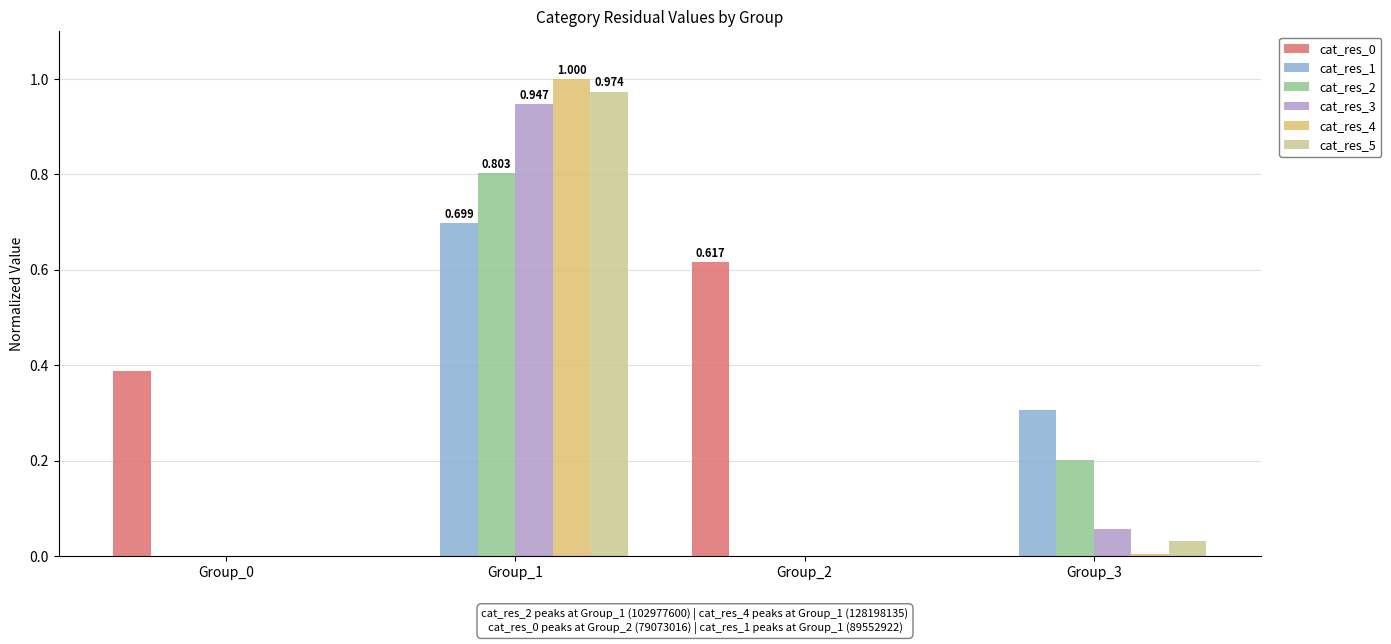

How many data points does each series have?

4